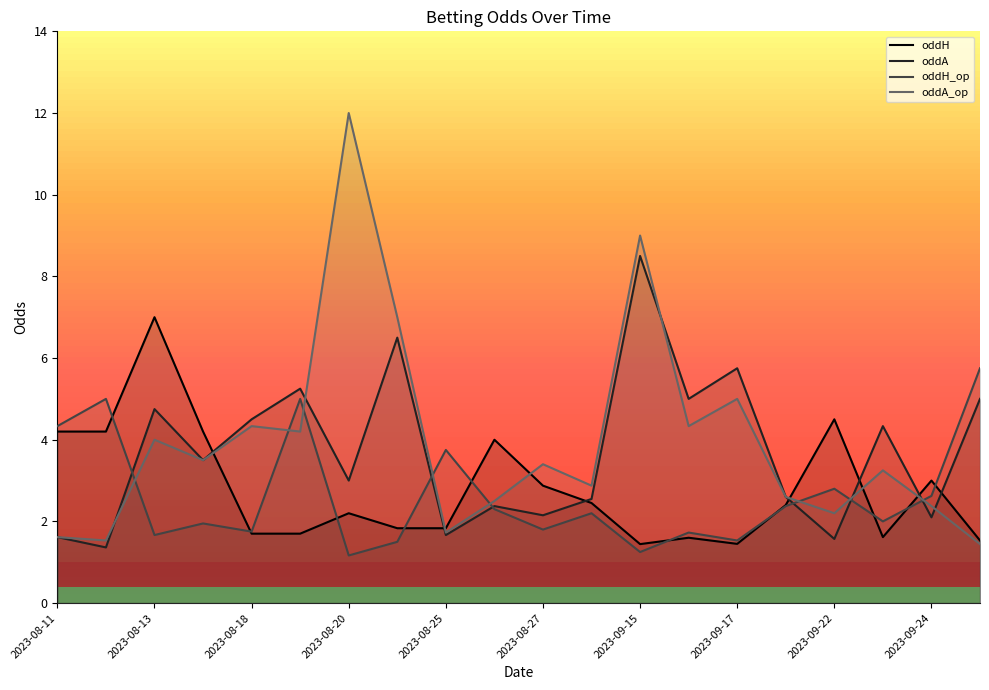

Between which two adjacent categories do oddH and oddH_op first intersect?

2023-08-12 and 2023-08-13